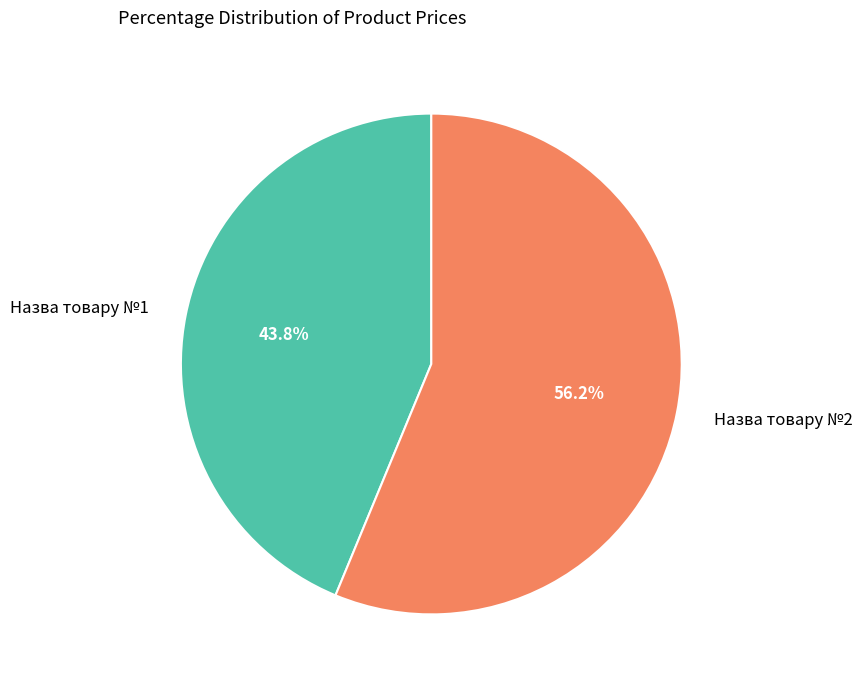

Rank the categories by value from highest to lowest.

Назва товару №2, Назва товару №1